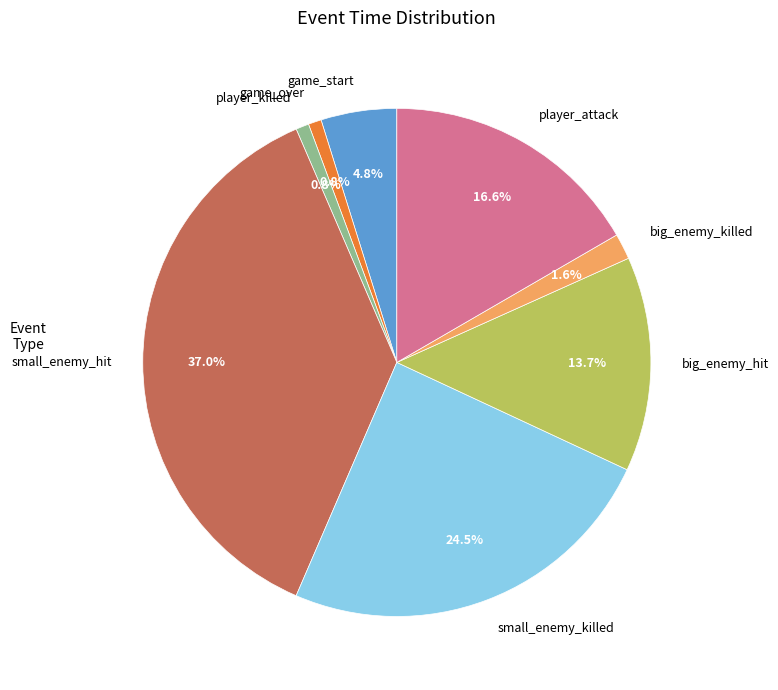

Which category has the biggest portion of the pie?

small_enemy_hit